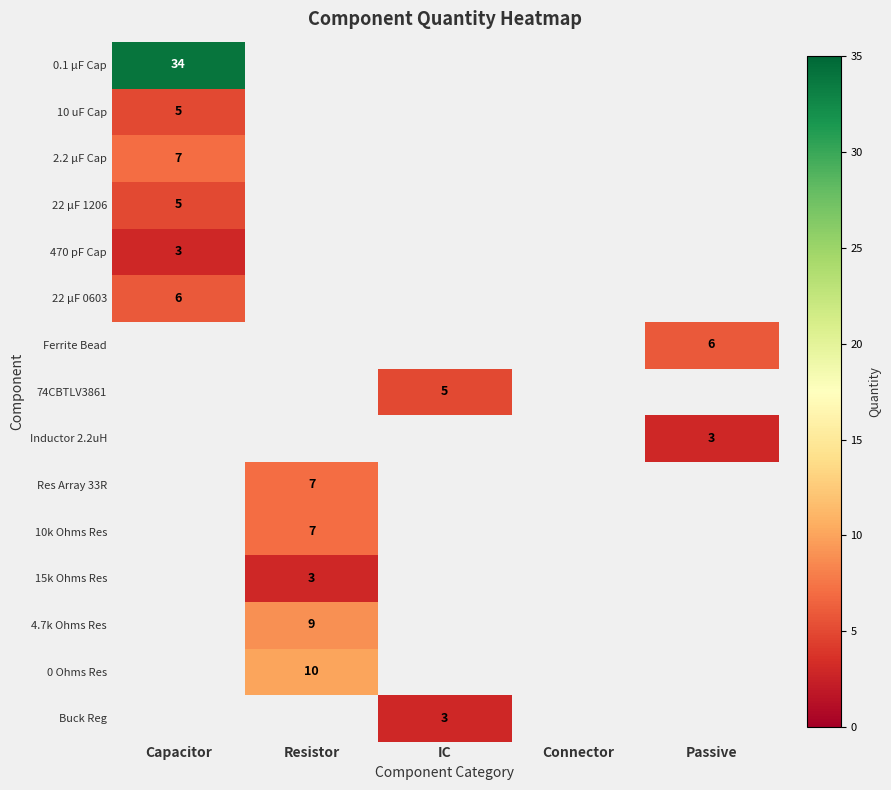

True or false: 470 pF Cap has a value of 3 at Capacitor.

True